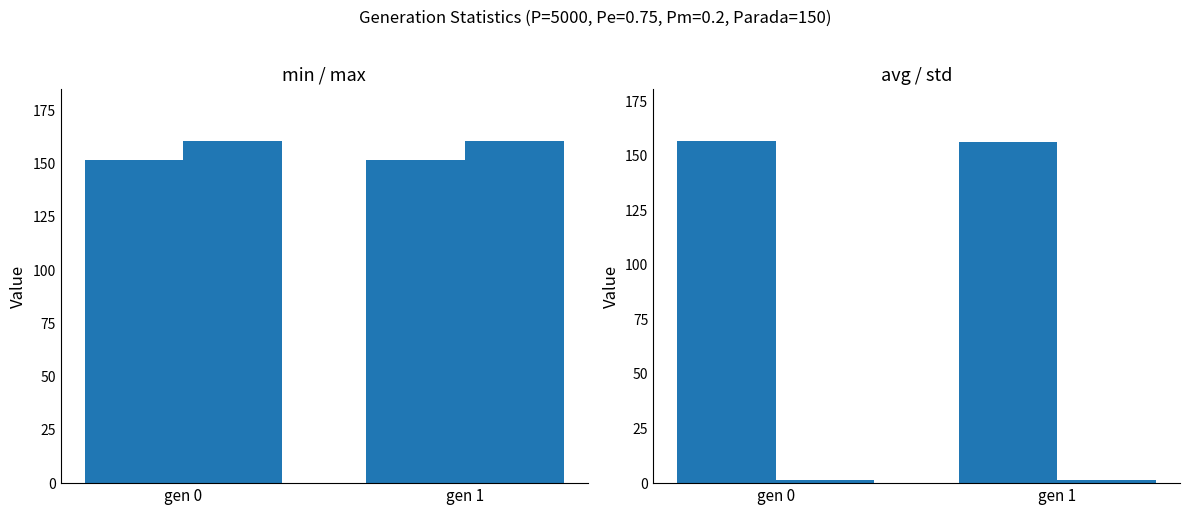

What is the minimum value shown in the chart?

1.2